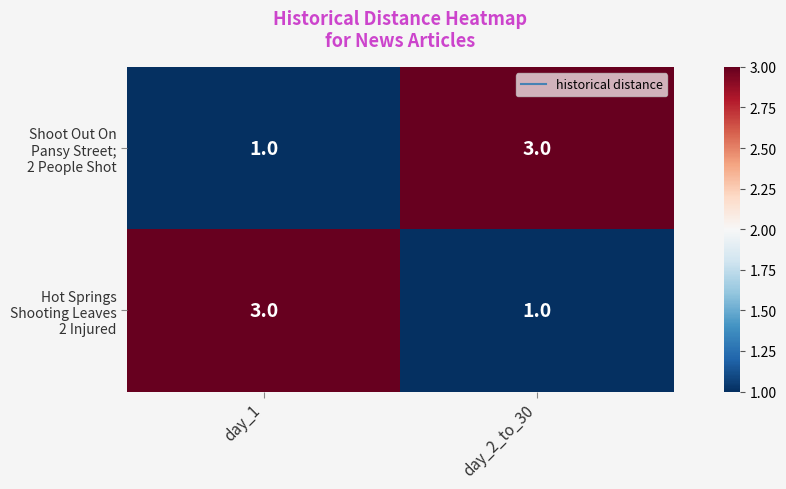

What is the total value across all series at day_1?

4